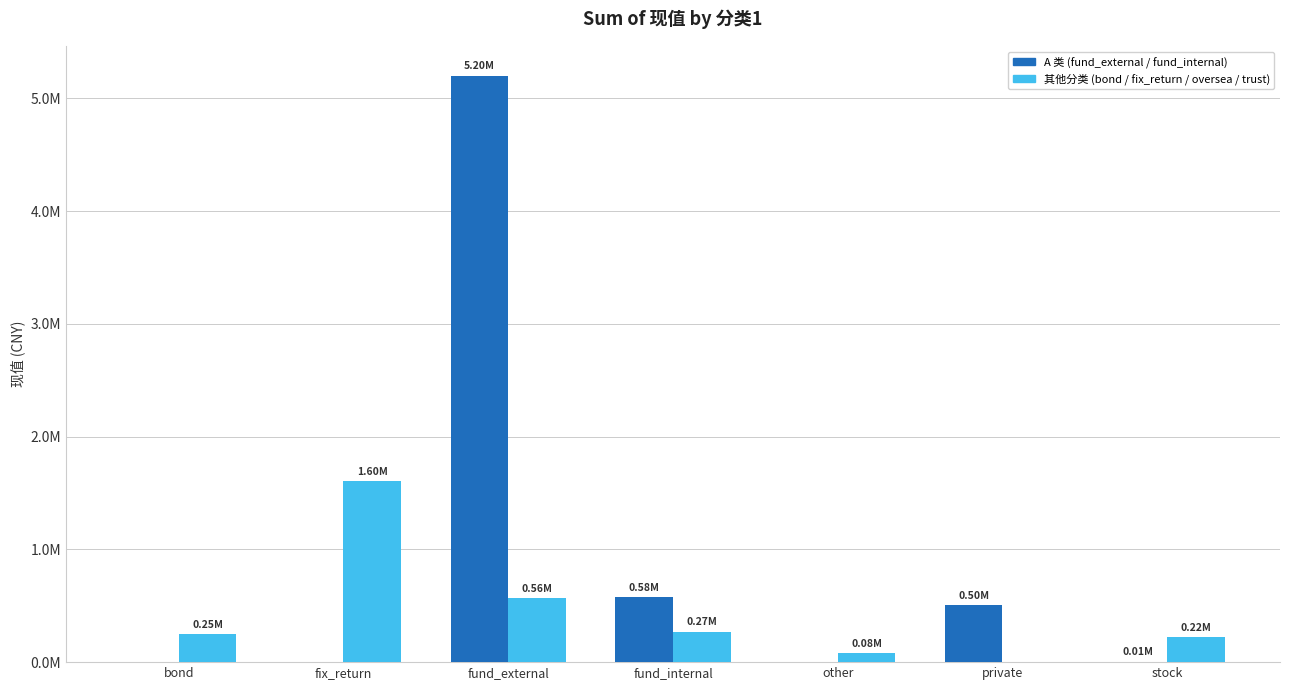

At which category does the chart reach its peak across all series?

fund_external